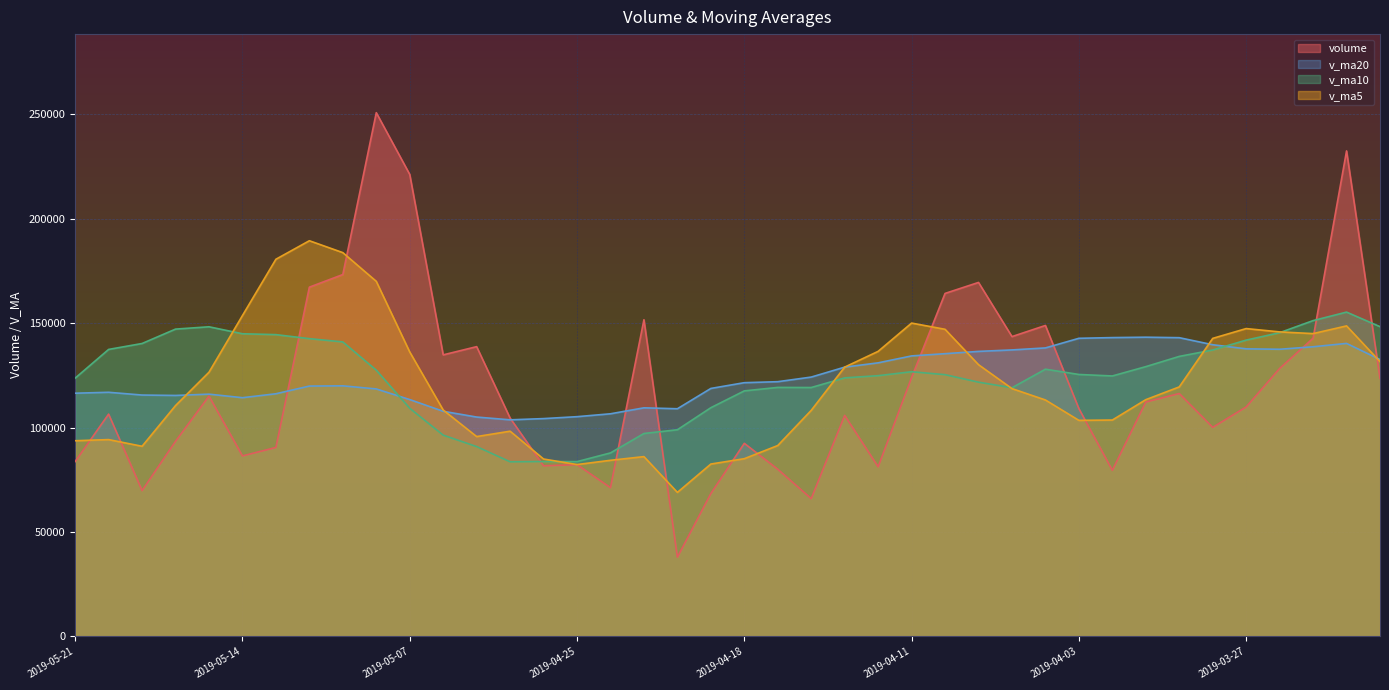

Which series has the largest range (max minus min)?

volume